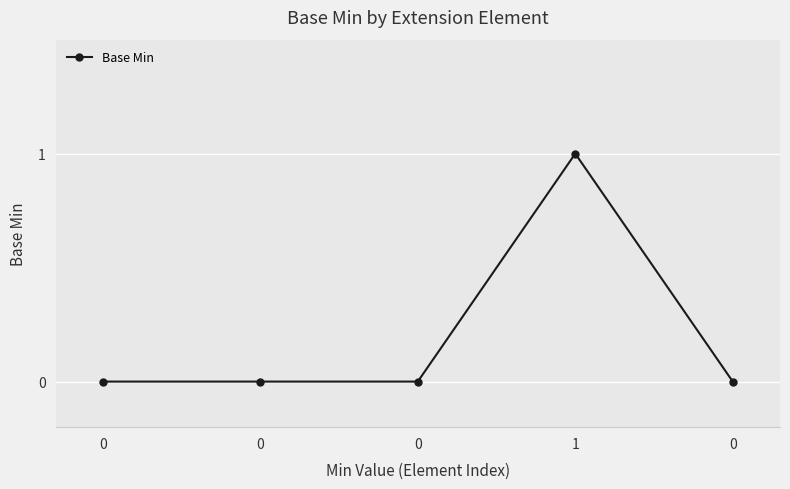

Reading right to left, what are all the values shown in this chart?

0=0	1=1	0=0	0=0	0=0